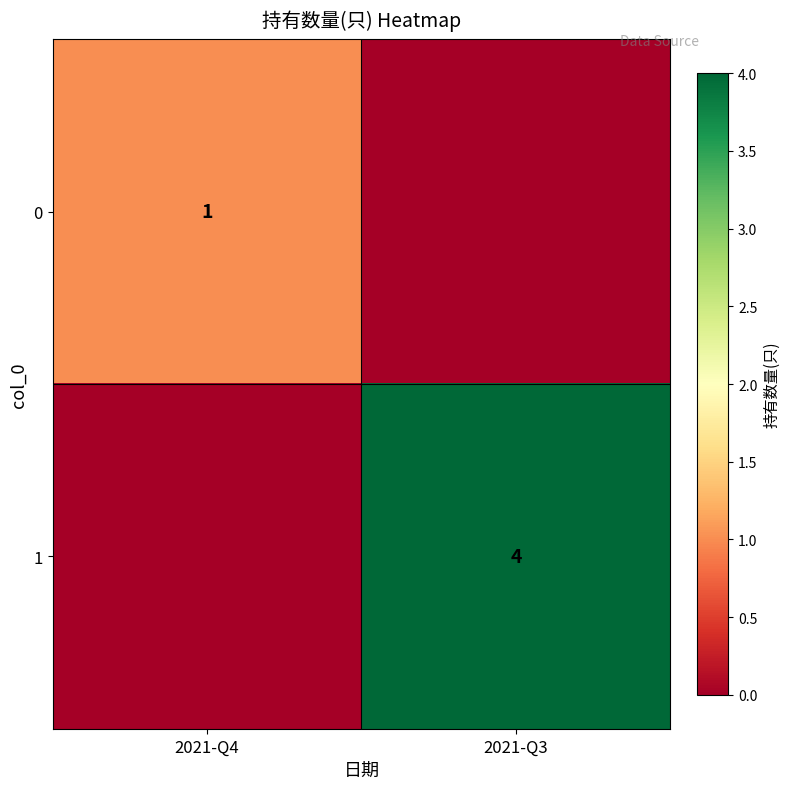

Is it true that 1 equals 4 at 2021-Q3?

True